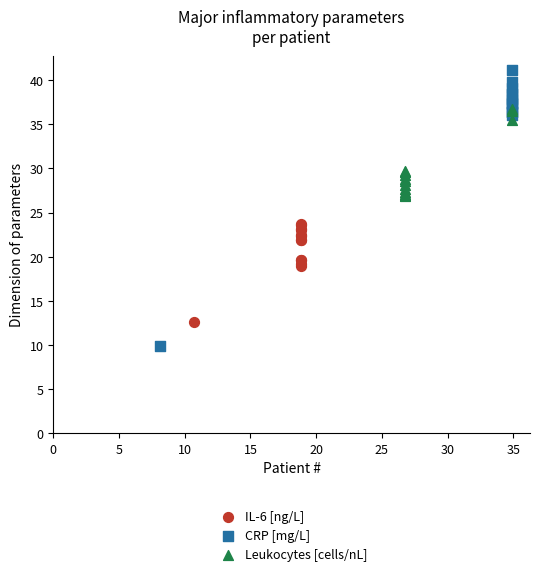

Which series contains the lowest Y value?

CRP [mg/L]